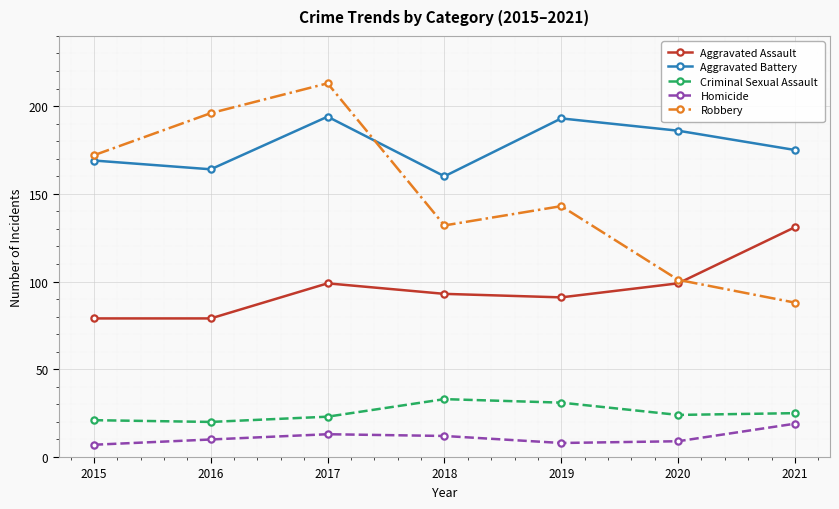

Reading right to left, list all the values displayed in this chart.

Aggravated Assault: 131	99	91	93	99	79	79
Aggravated Battery: 175	186	193	160	194	164	169
Criminal Sexual Assault: 25	24	31	33	23	20	21
Homicide: 19	9	8	12	13	10	7
Robbery: 88	101	143	132	213	196	172